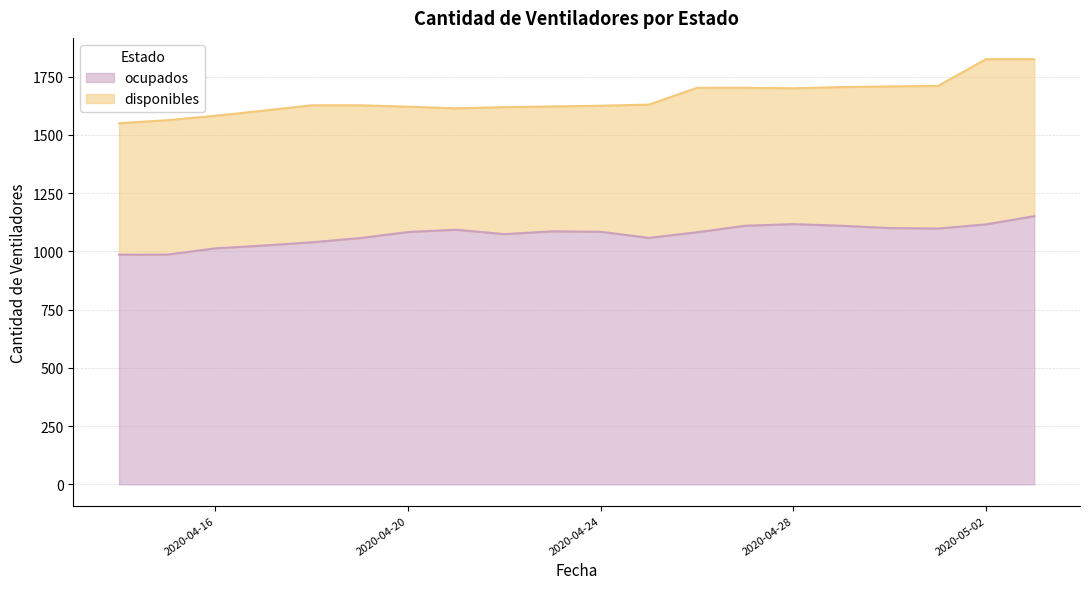

Read the value at 2020-04-28, to the nearest 50.

1100